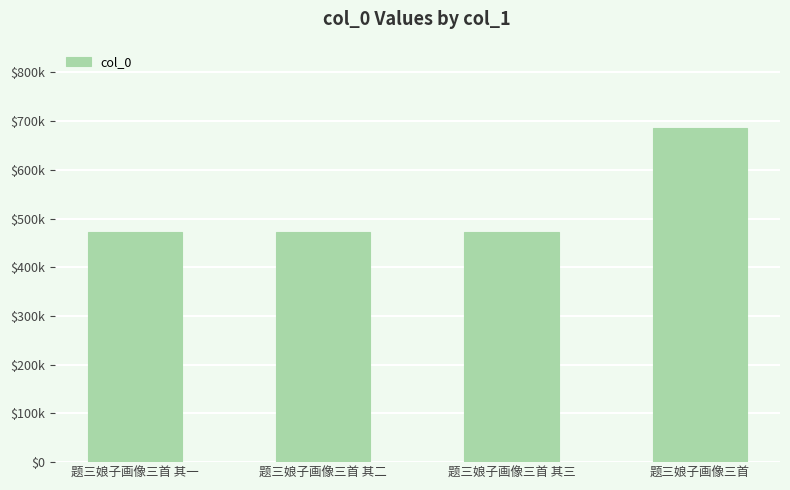

Is it true that the value at 题三娘子画像三首 其二 is 472045?

True